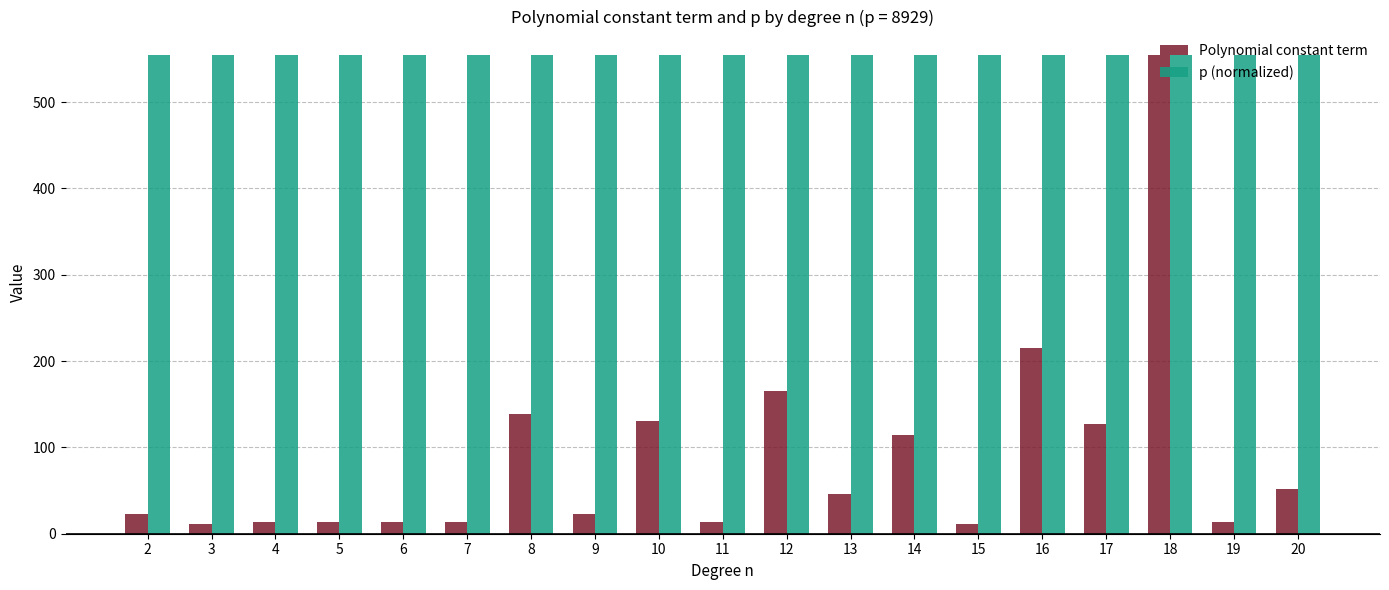

Which series has the largest range (max minus min)?

Polynomial constant term